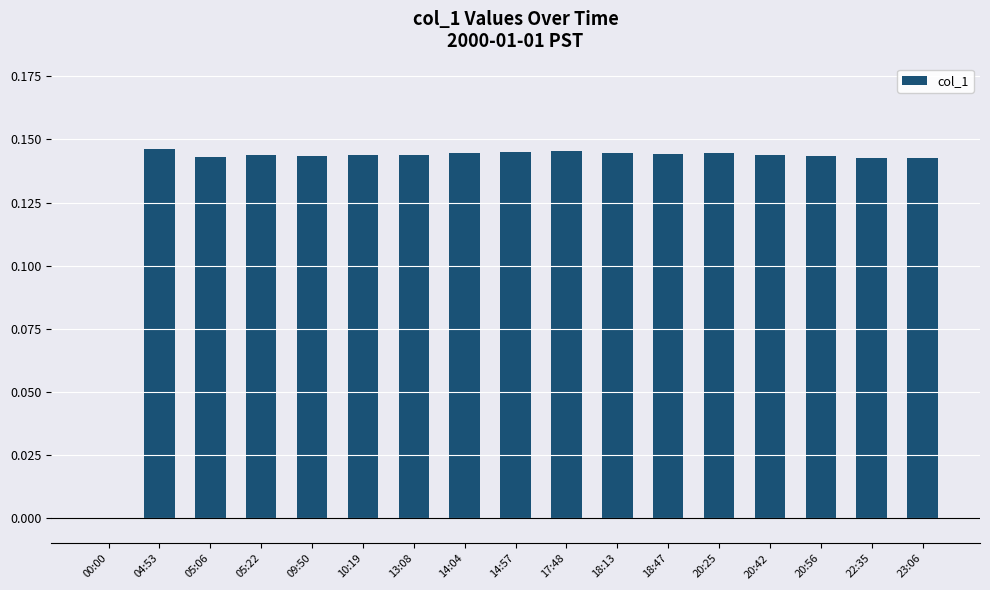

What is the sum of all values?

2.3